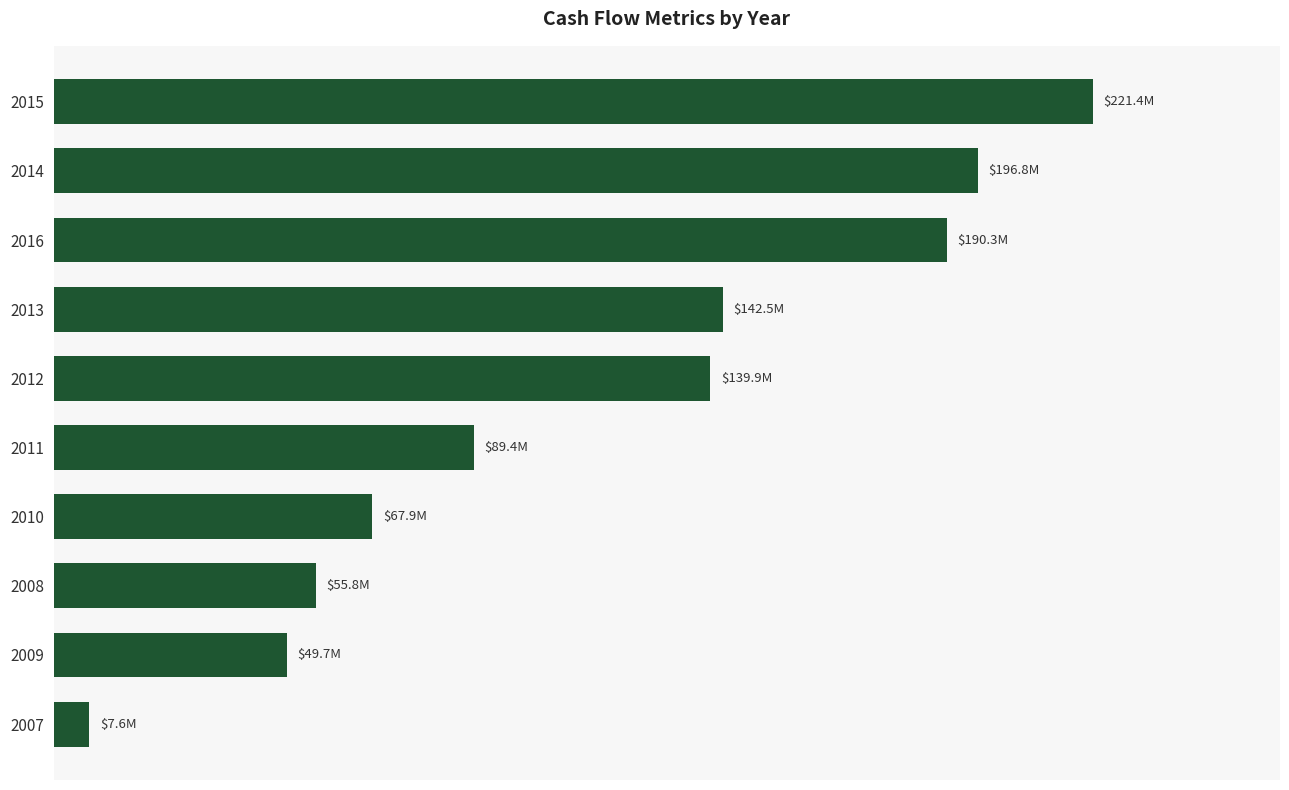

Are the bars horizontal?

Yes